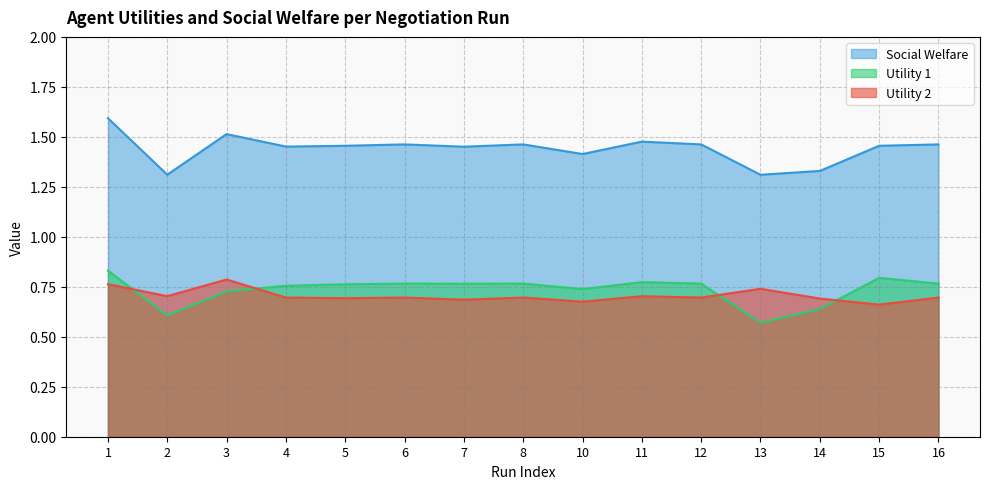

How many distinct data groups are displayed?

3